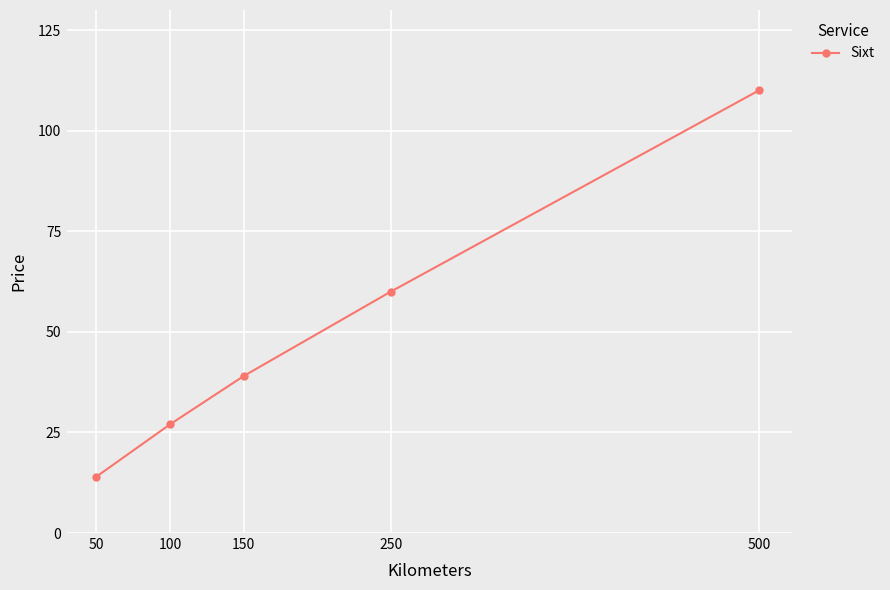

List the labels in order of value, largest first.

500, 250, 150, 100, 50